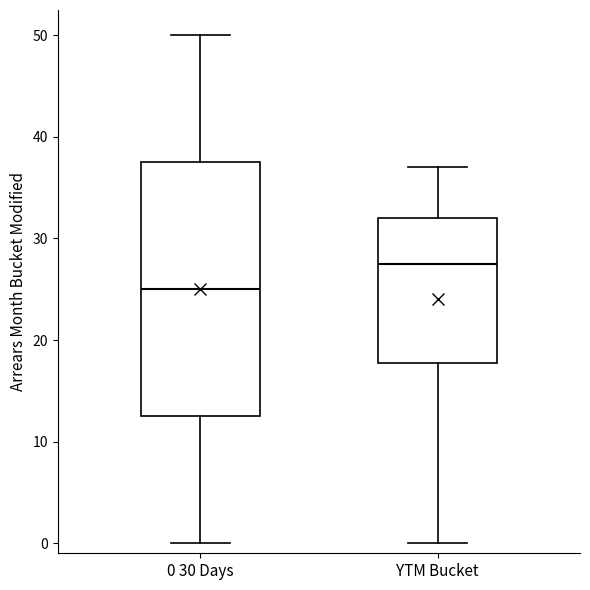

Reading left to right, transcribe this box plot: for each box, give where its median line is, the range the box spans, and where its two whiskers end, as read against the y-axis. The values are not printed on the chart, so give them approximately, as read against the axis.

0 30 Days: median 25, box 13 to 38, whiskers 0 to 50
YTM Bucket: median 28, box 18 to 32, whiskers 0 to 37